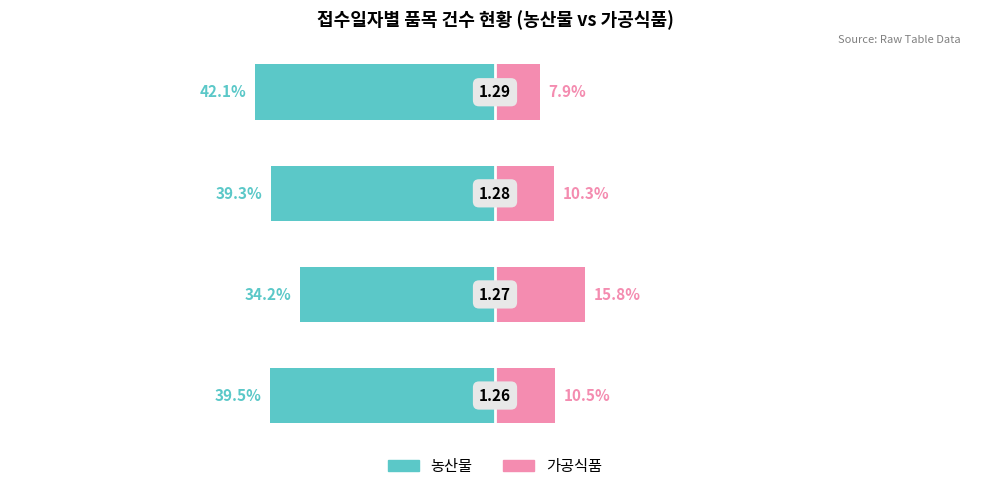

Reading right to left, extract all data points from this chart.

농산물: -42.1	-39.3	-34.2	-39.5
가공식품: 7.9	10.3	15.8	10.5